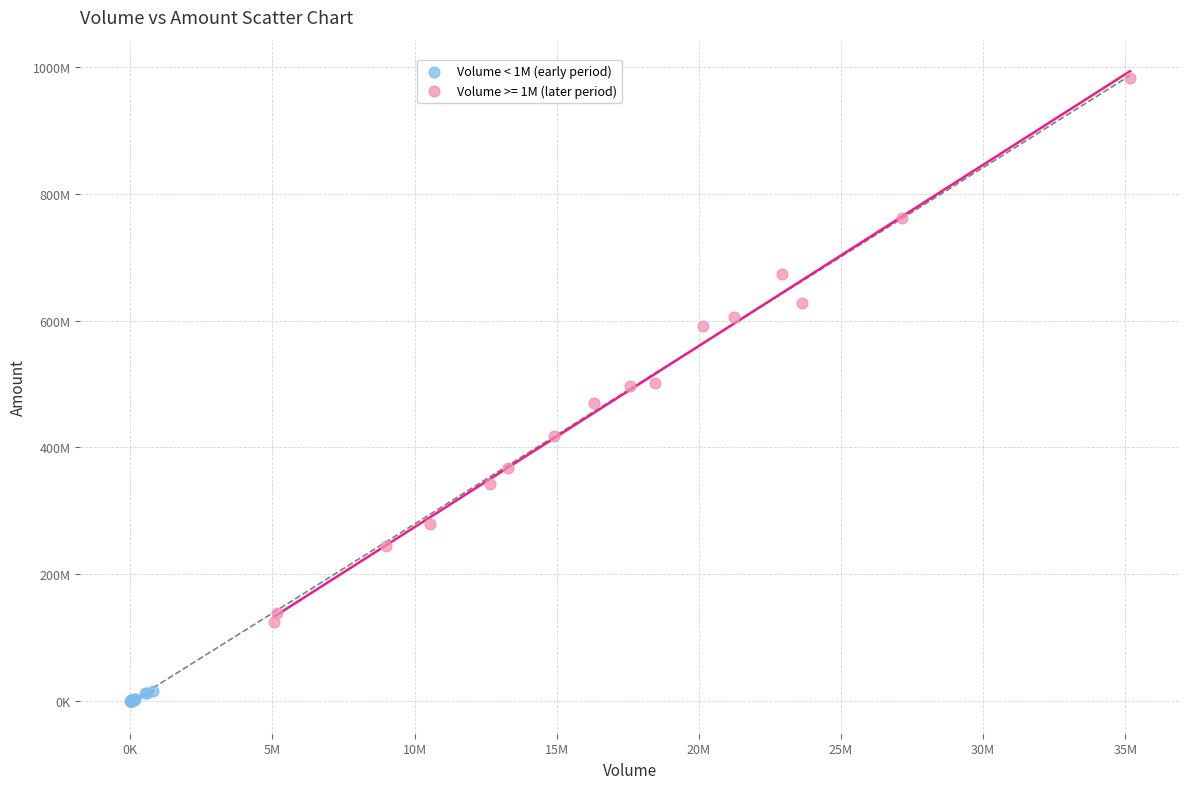

What are all the series names shown in the legend?

Volume < 1M (early period), Volume >= 1M (later period)